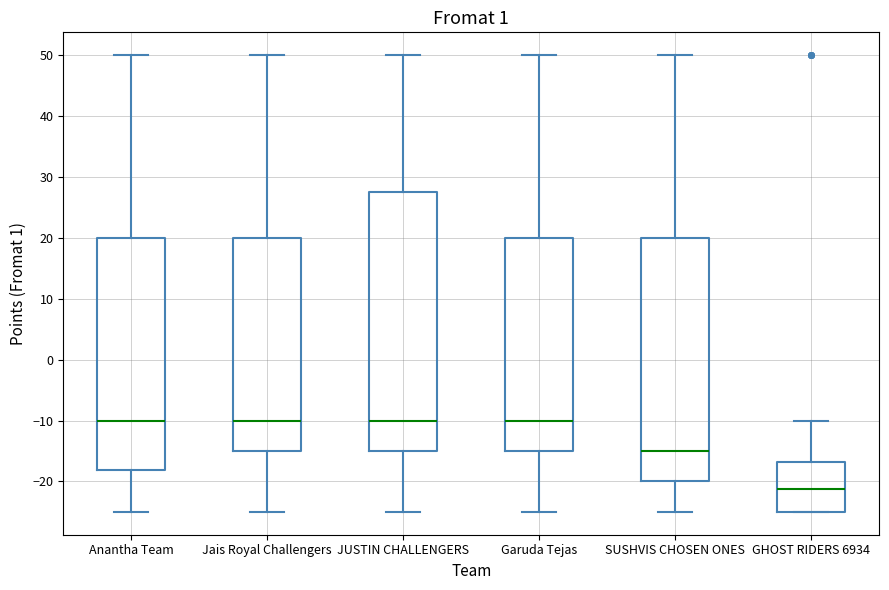

Where is the upper edge of the box for JUSTIN CHALLENGERS on the y-axis? The values are not printed on the chart, so give them approximately, as read against the axis.

28